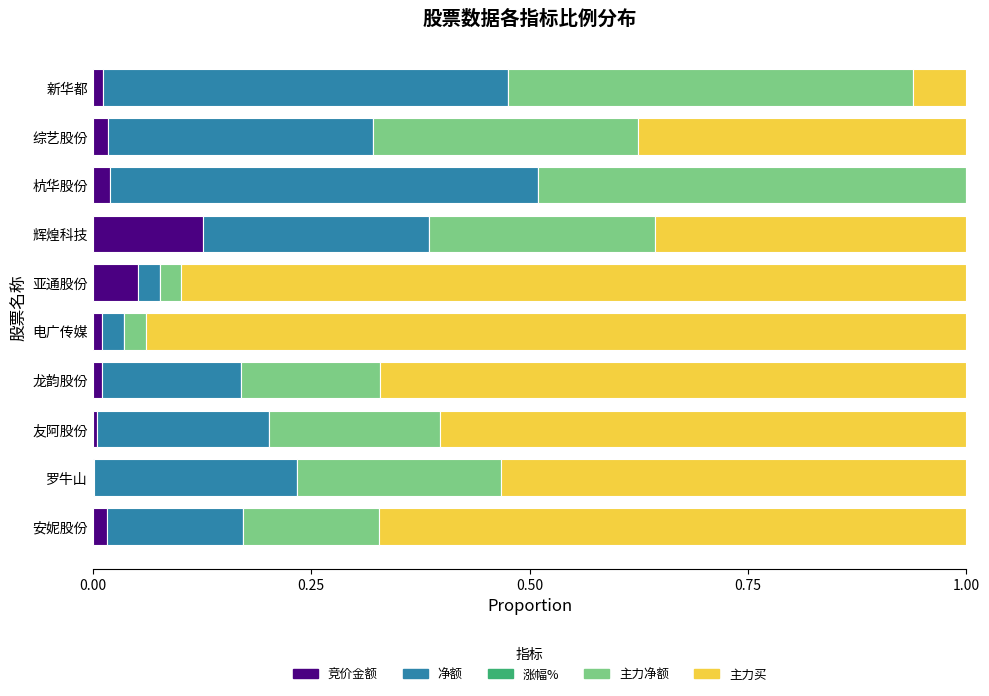

Which category has the highest value in the 竞价金额 series?

辉煌科技